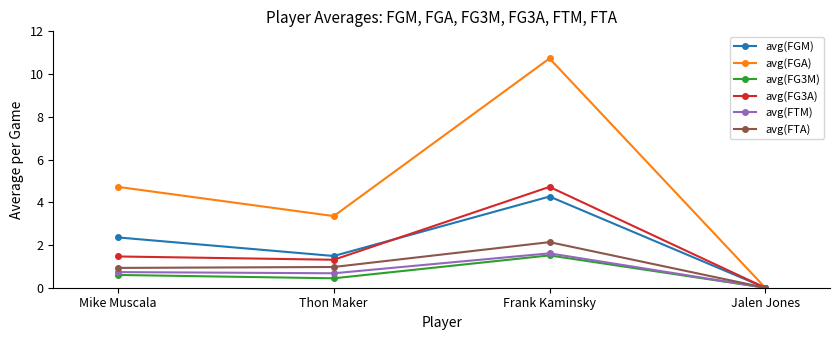

True or false: avg(FG3M) has more than 2 points higher than both neighbors.

False